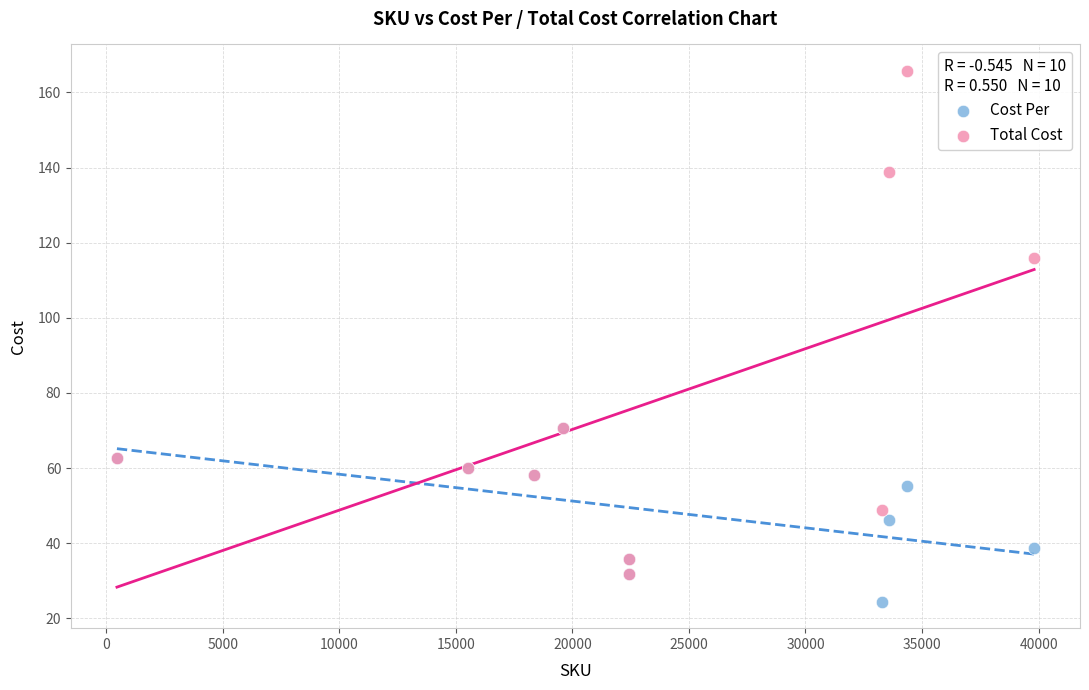

Which series has the largest Y range (max minus min)?

Total Cost